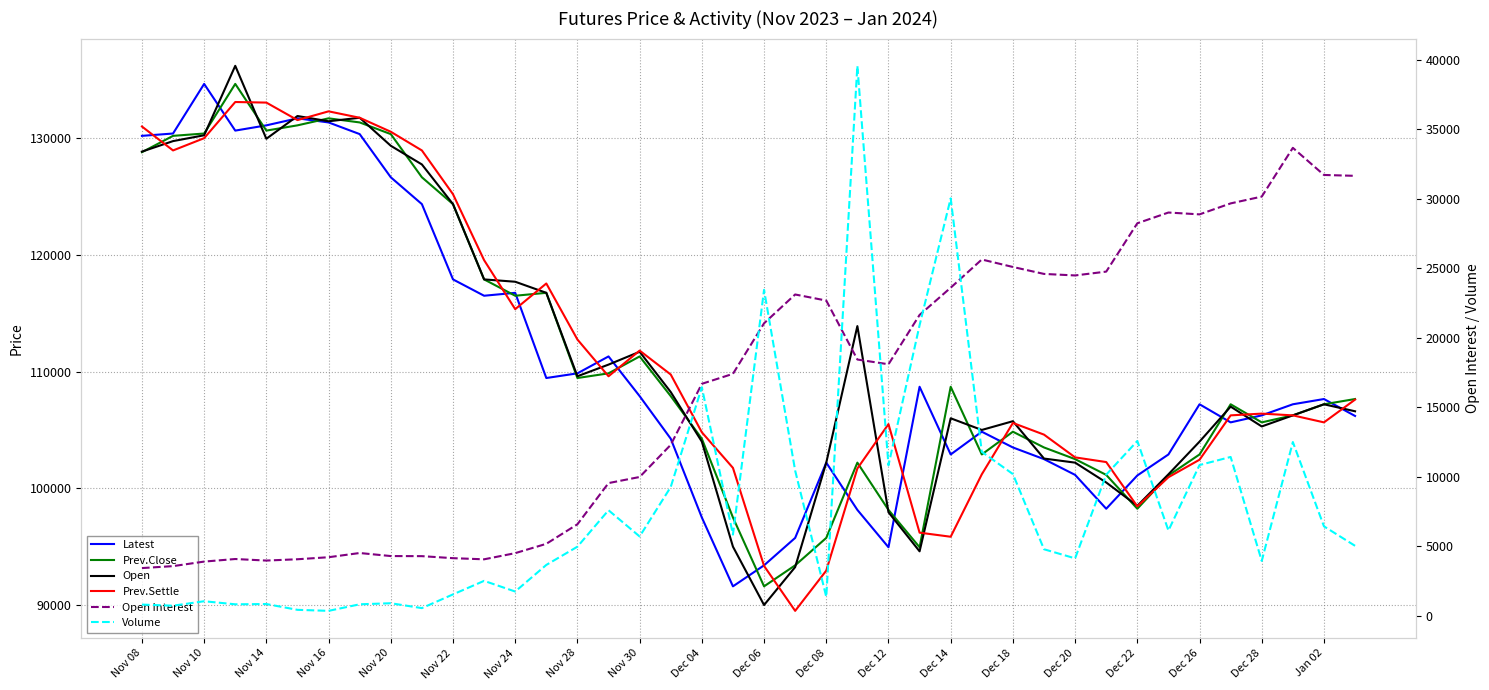

What is the approximate value of Open Interest at 33?

28995